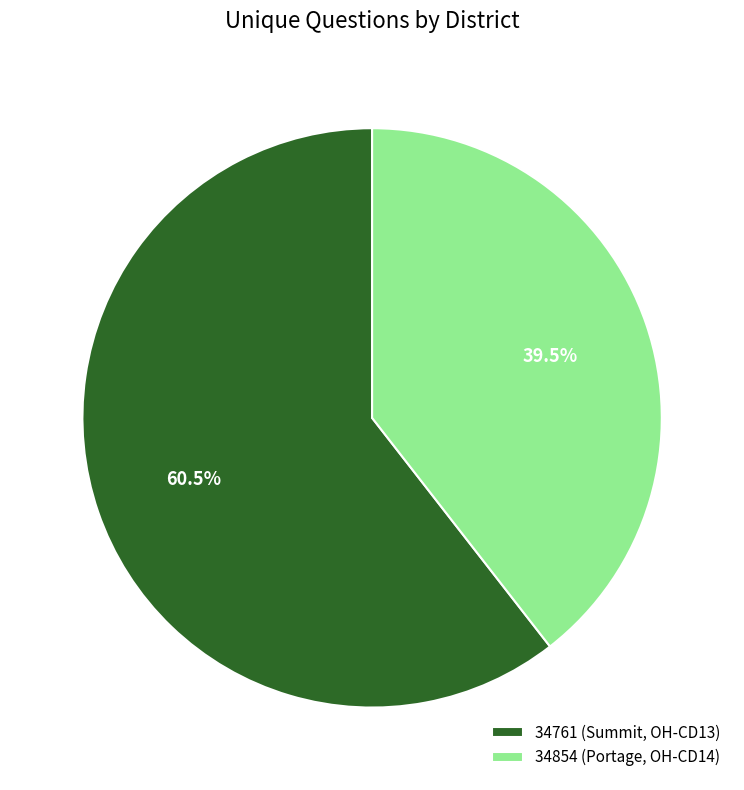

What is the ratio of the value at 34761 (Summit, OH-CD13) to the value at 34854 (Portage, OH-CD14)?

1.5